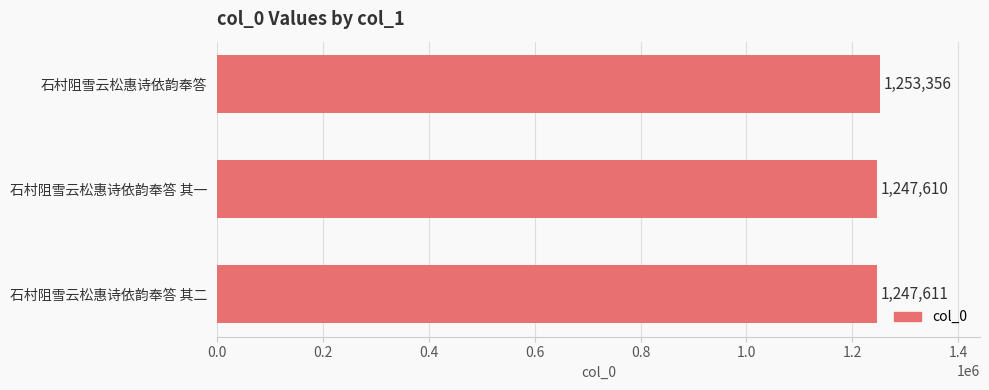

What is the ratio of the value at 石村阻雪云松惠诗依韵奉答 其二 to the value at 石村阻雪云松惠诗依韵奉答 其一?

1.0